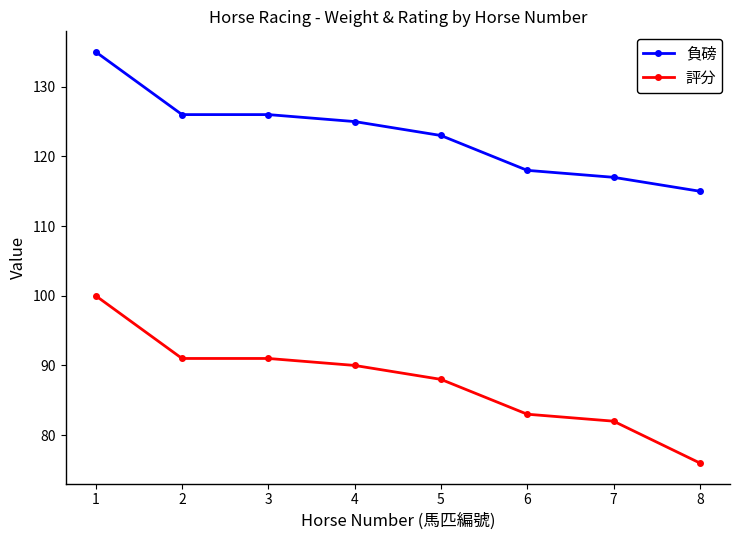

What is the average value of the 評分 series?

88